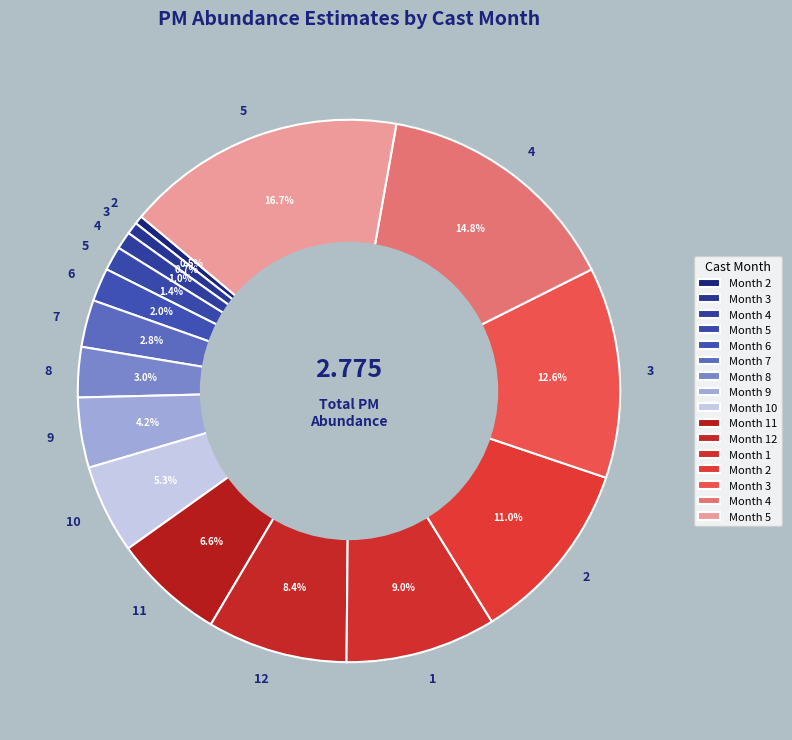

Which slice is the smallest?

2